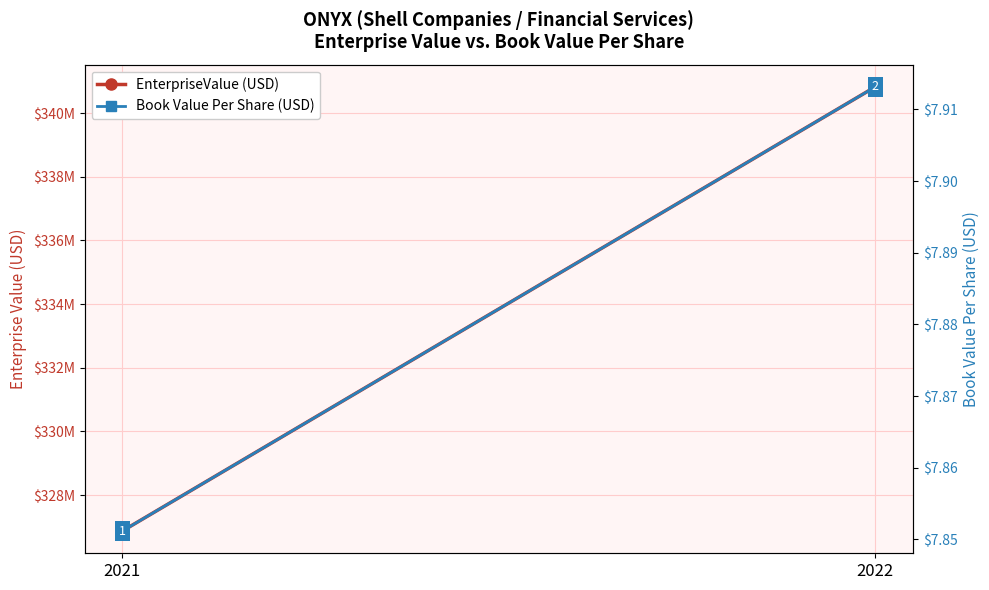

Reading left to right, what are all the values shown in this chart?

EnterpriseValue: 2021=326867646.2	2022=340827474.0
bookValuePerShare: 2021=7.9	2022=7.9